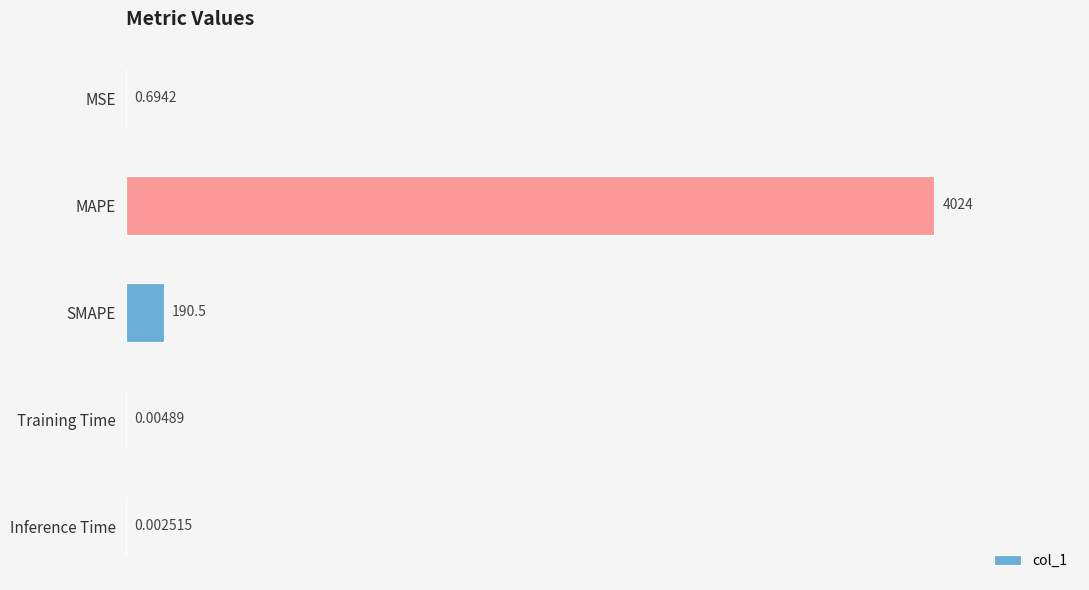

Which has a higher value, Inference Time or MAPE?

MAPE